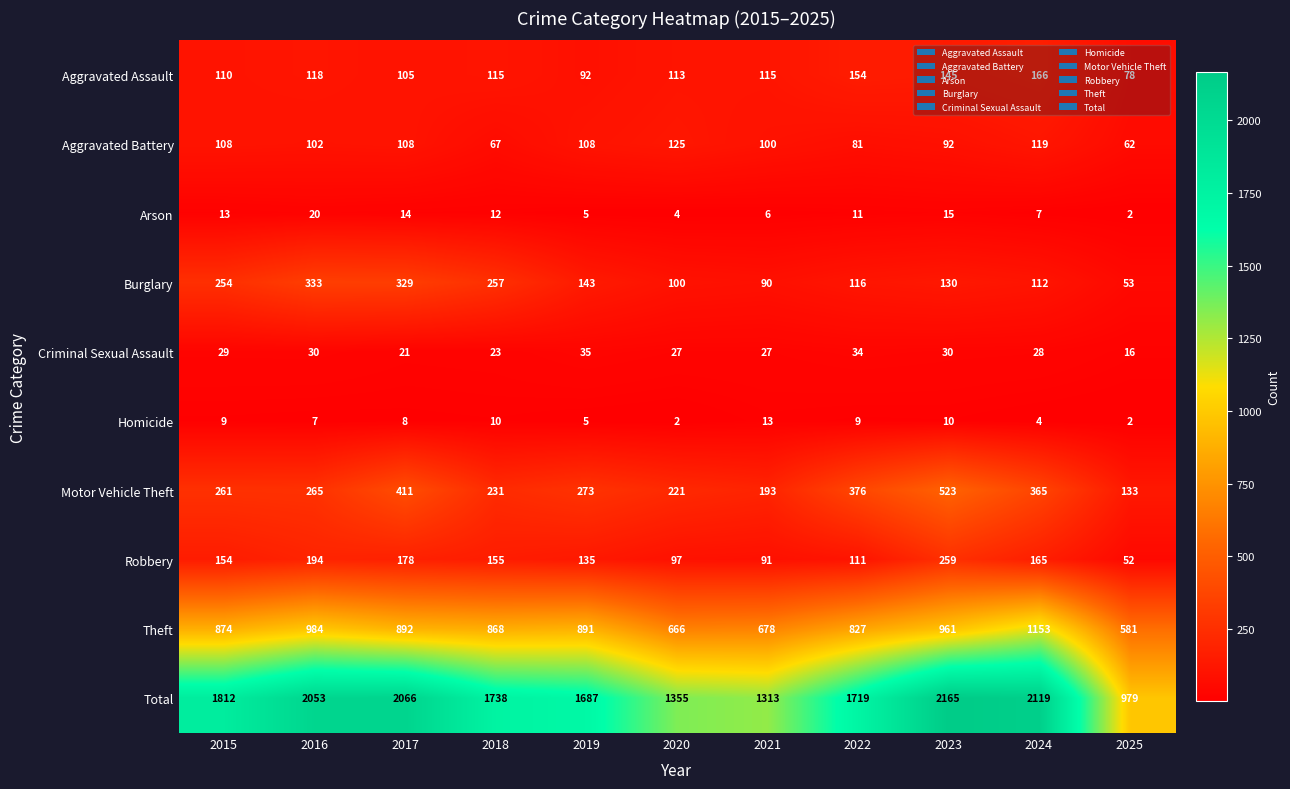

At which label does Homicide first exceed 8?

2015